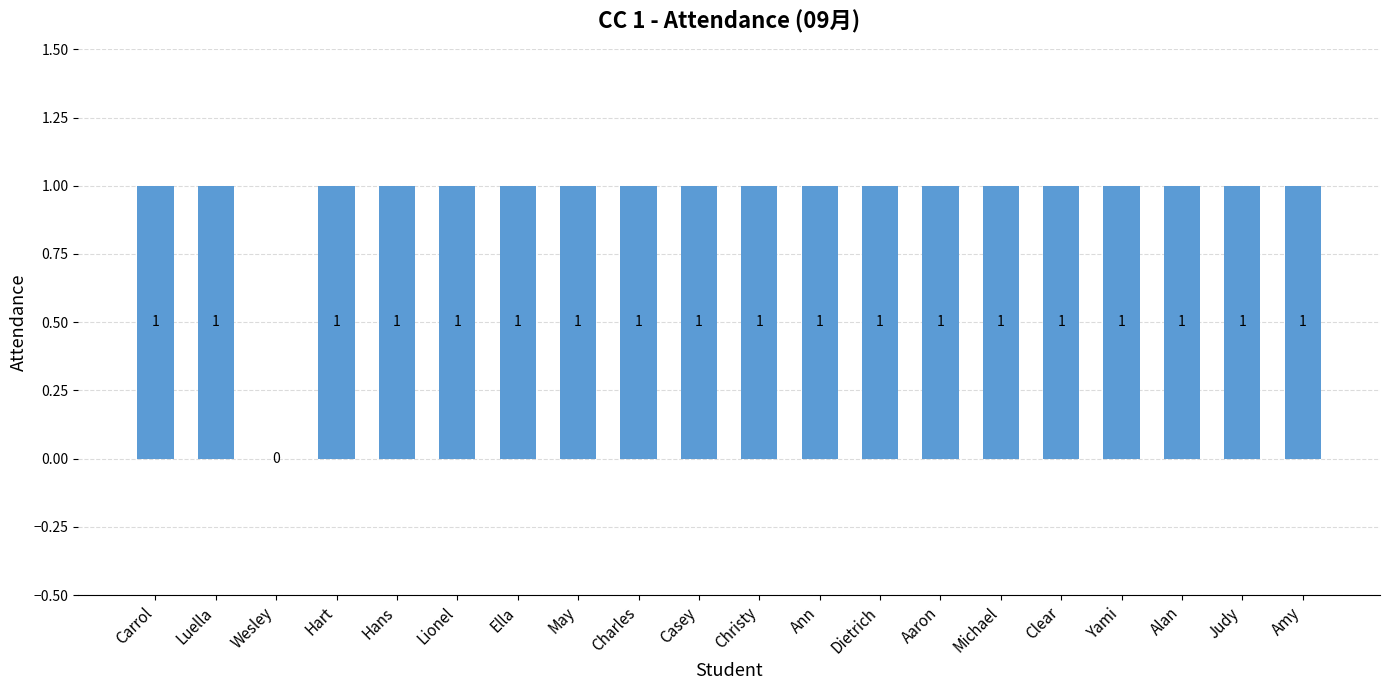

At which label is the value closest to 0?

Wesley